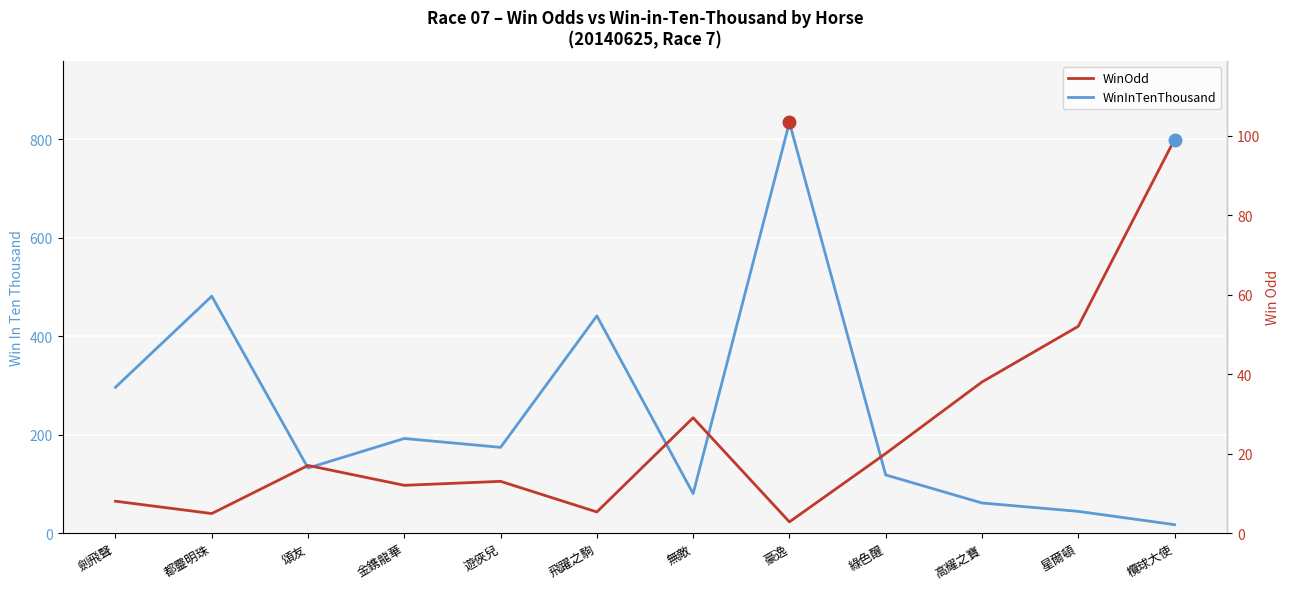

What is the difference between the maximum and minimum values in the WinOdd series?

96.2